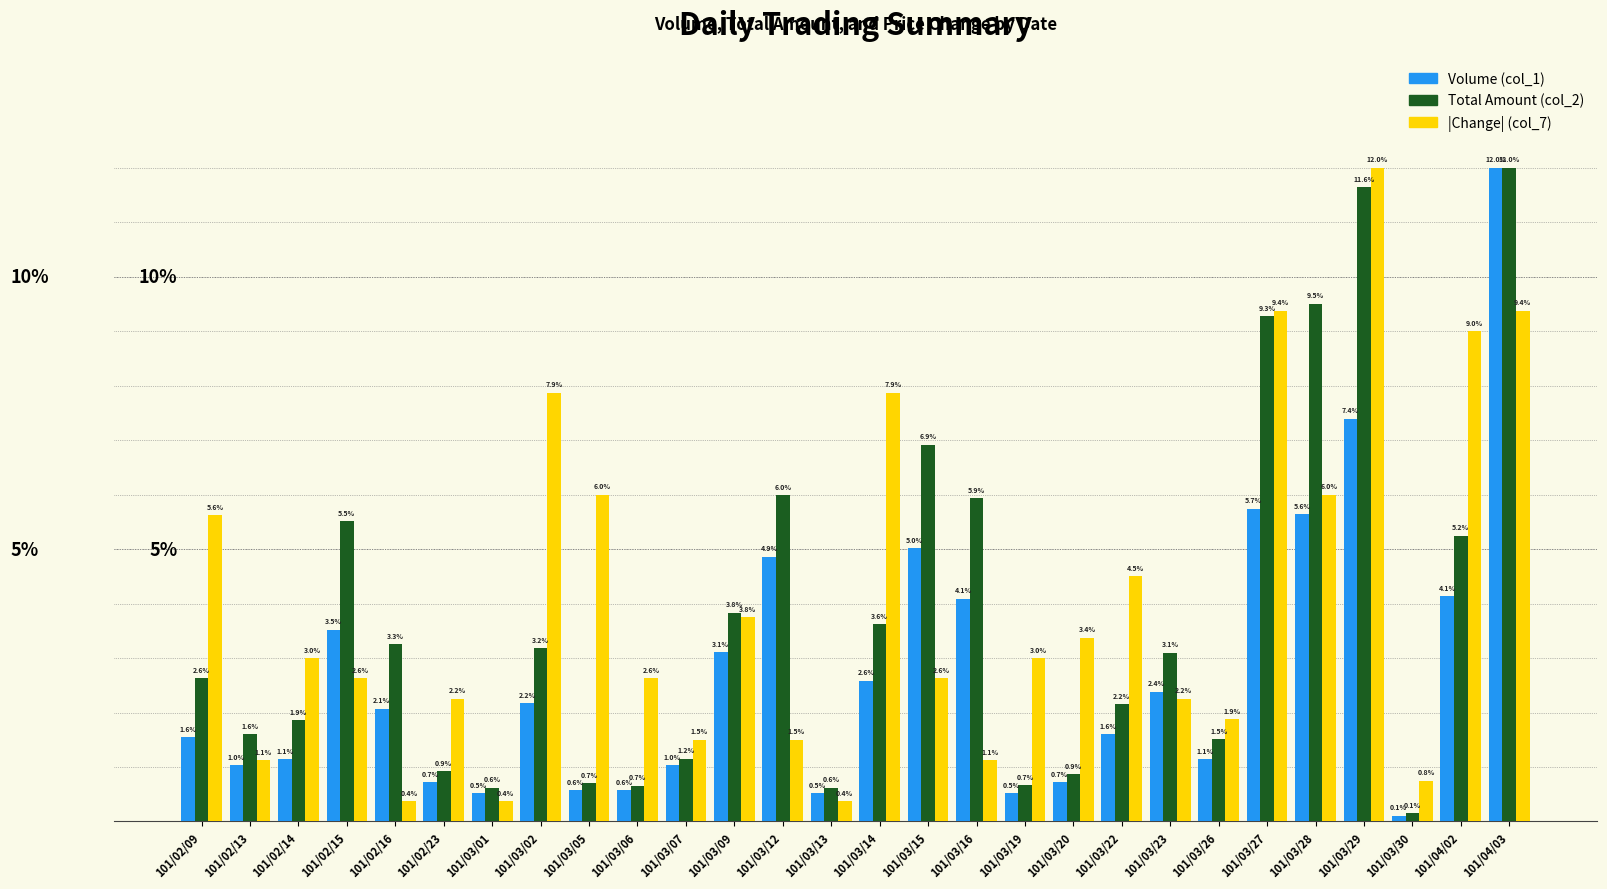

What is the label of the 25th bar from the left?

101/03/29